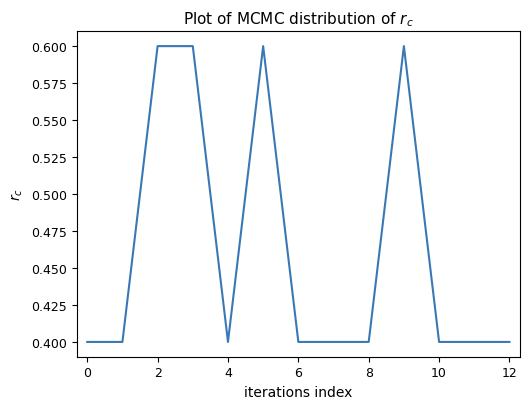

What is the difference between the maximum and minimum values?

0.2